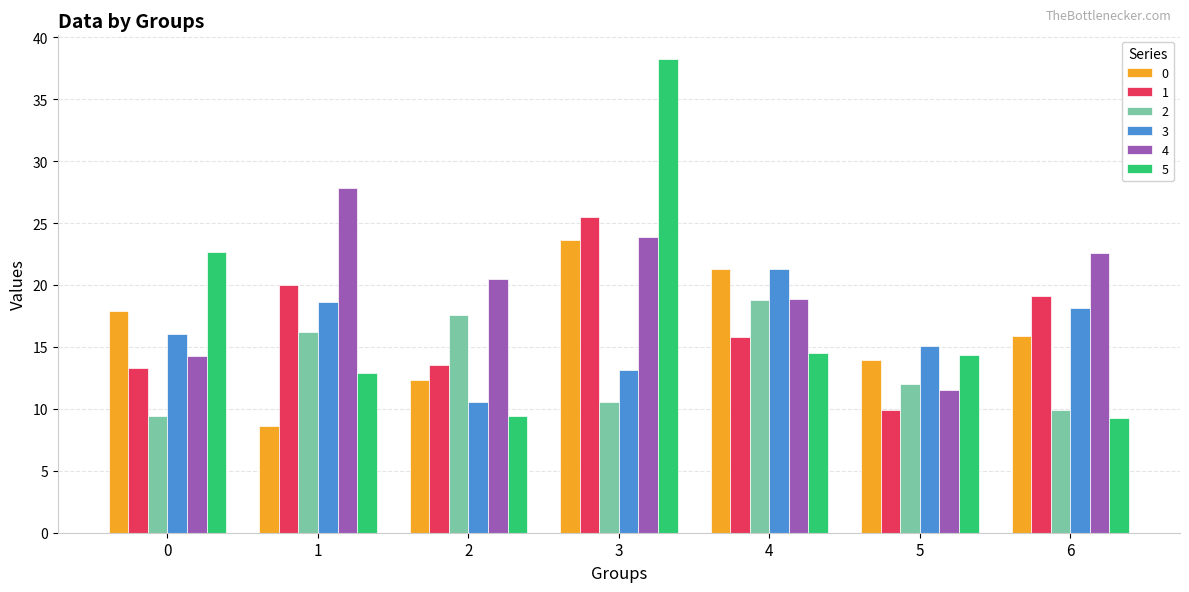

At which label does 2 reach its peak?

4